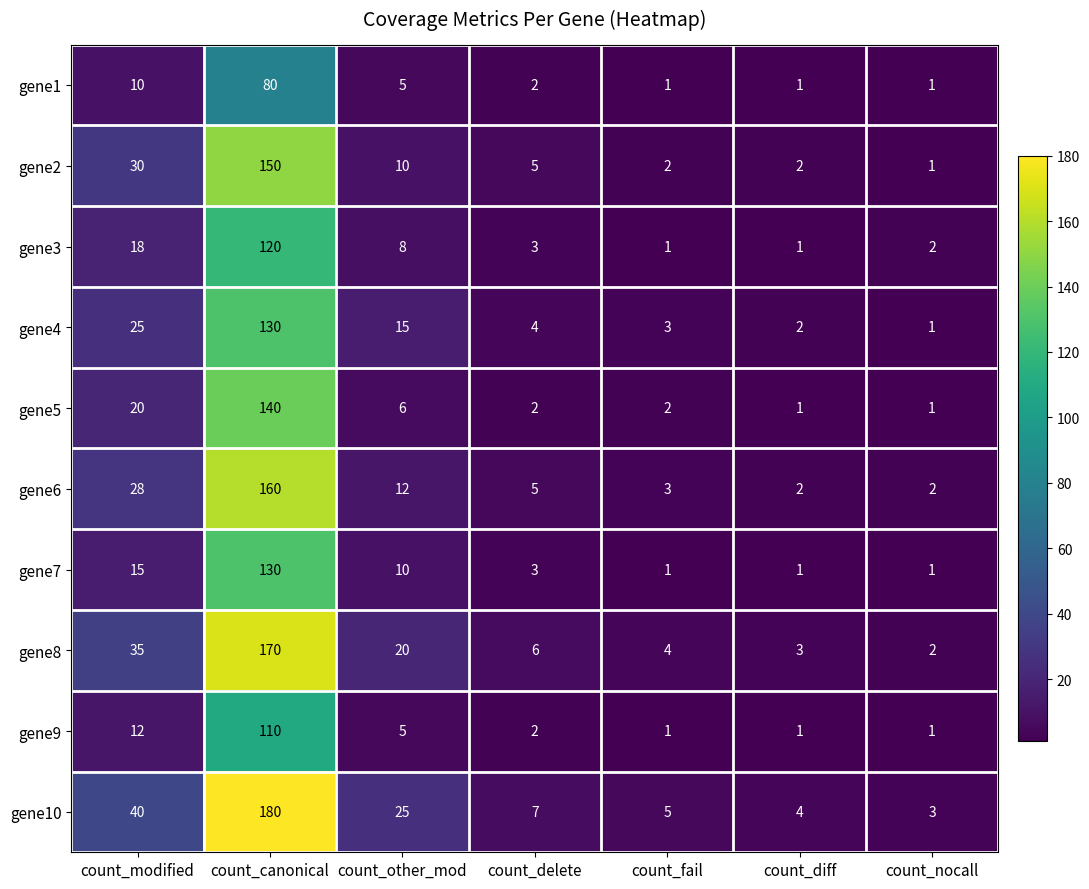

Rank the categories by gene8 value from lowest to highest.

count_nocall, count_diff, count_fail, count_delete, count_other_mod, count_modified, count_canonical